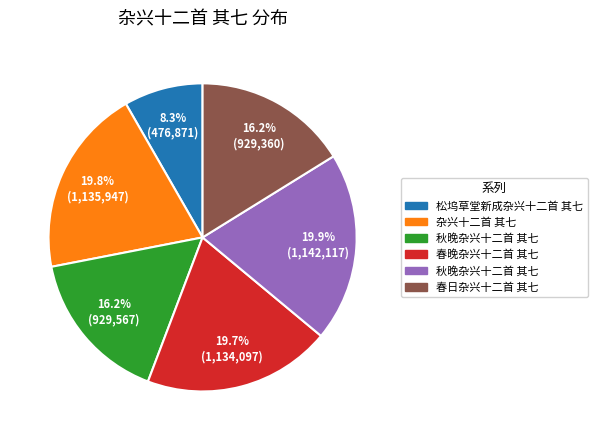

Is there a majority slice in this chart?

No